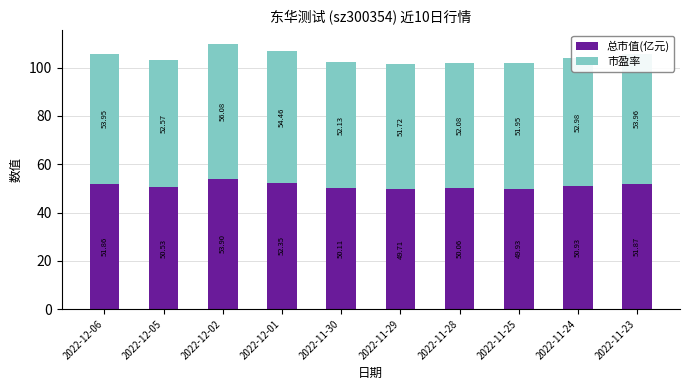

How many bars are there in total?

10